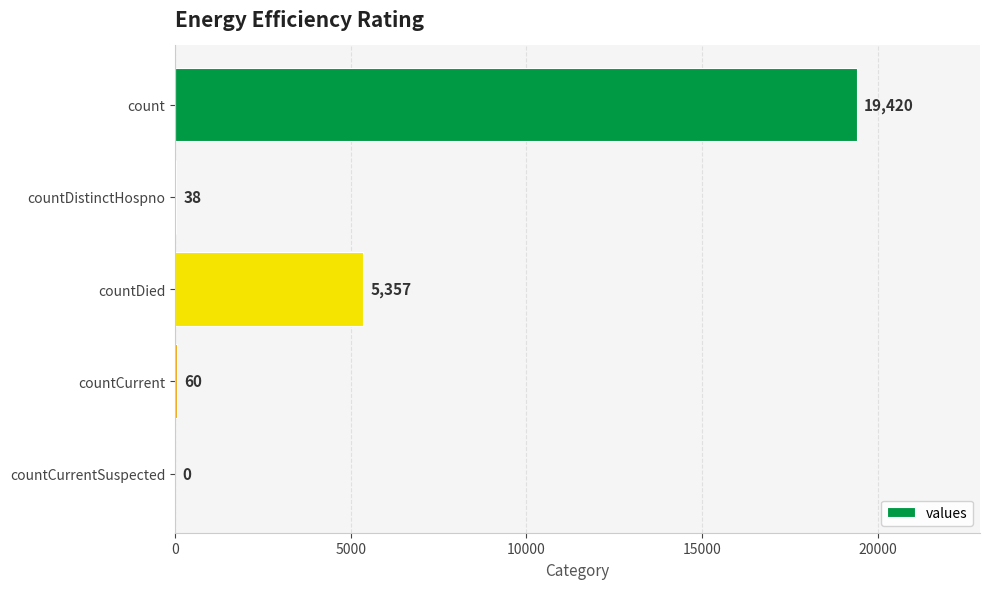

What is the sum of all values?

24875